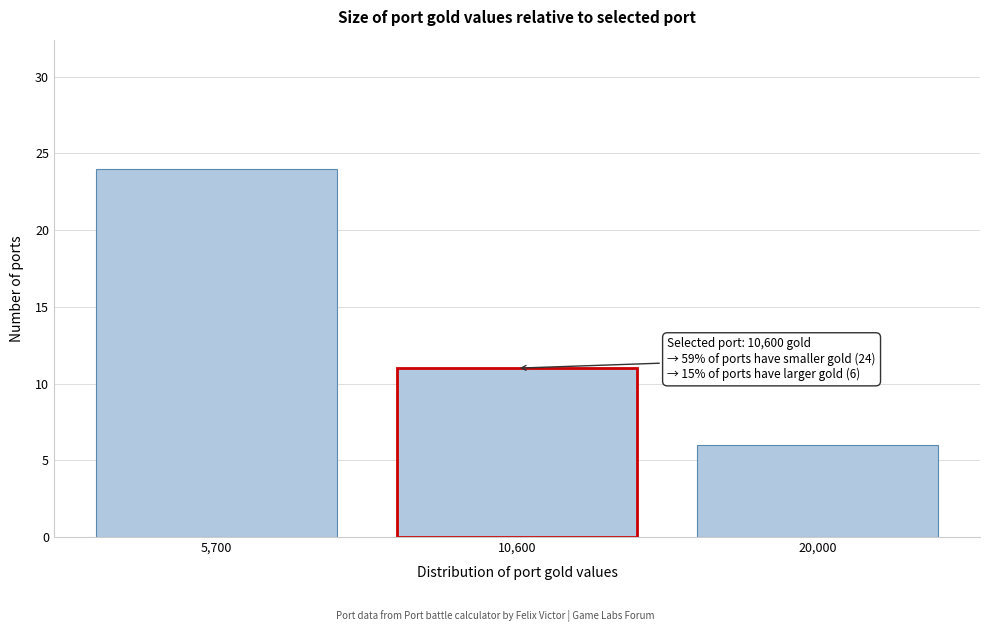

Reading left to right, transcribe all the data shown in this chart.

24	11	6